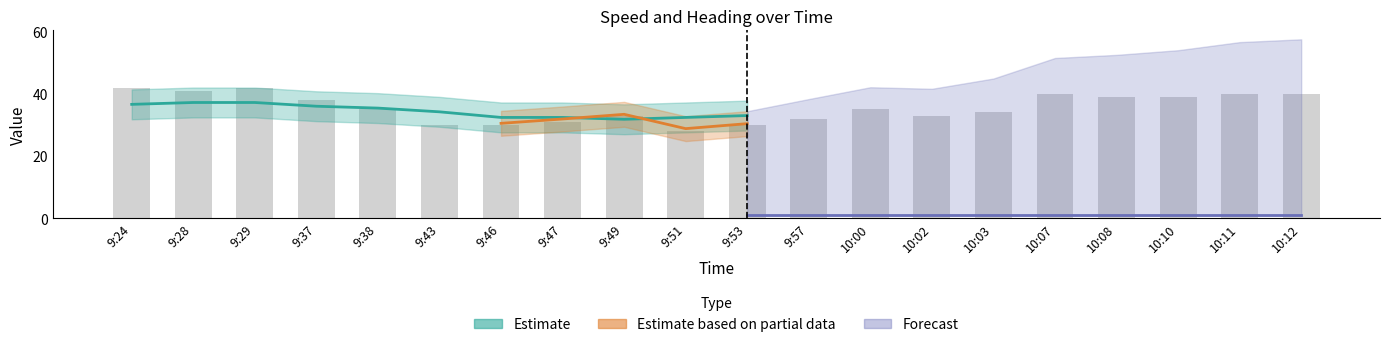

Rank the categories by value from highest to lowest.

9:24, 9:29, 9:28, 10:07, 10:11, 10:12, 10:08, 10:10, 9:37, 9:38, 10:00, 10:03, 9:49, 10:02, 9:57, 9:47, 9:43, 9:46, 9:53, 9:51